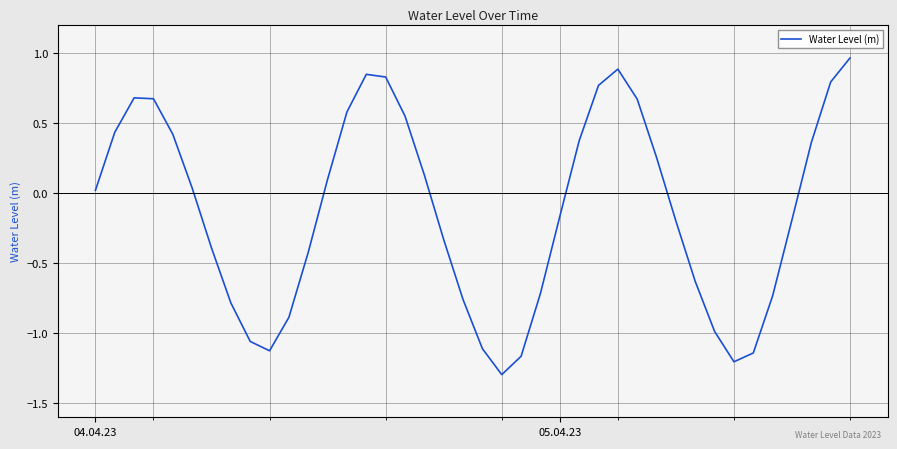

What is the difference between the maximum and minimum values?

2.3